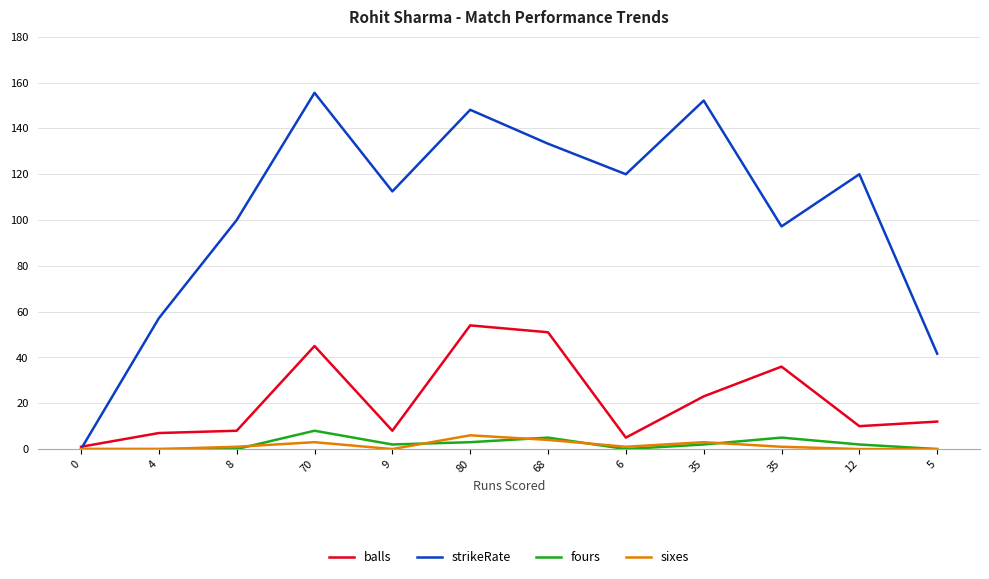

What is the difference between the balls values at 8 and 4?

1.0